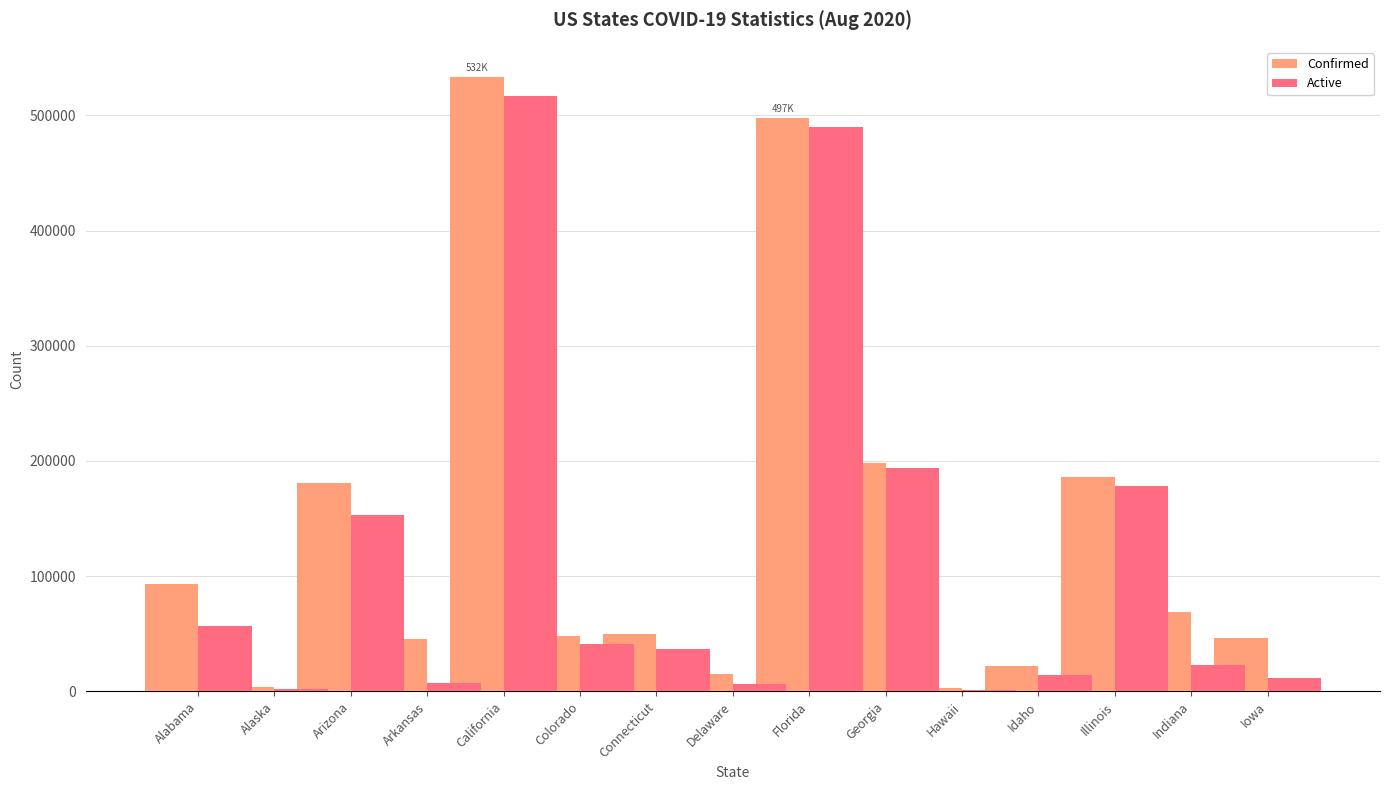

At which label is Confirmed closest to 267720?

Georgia